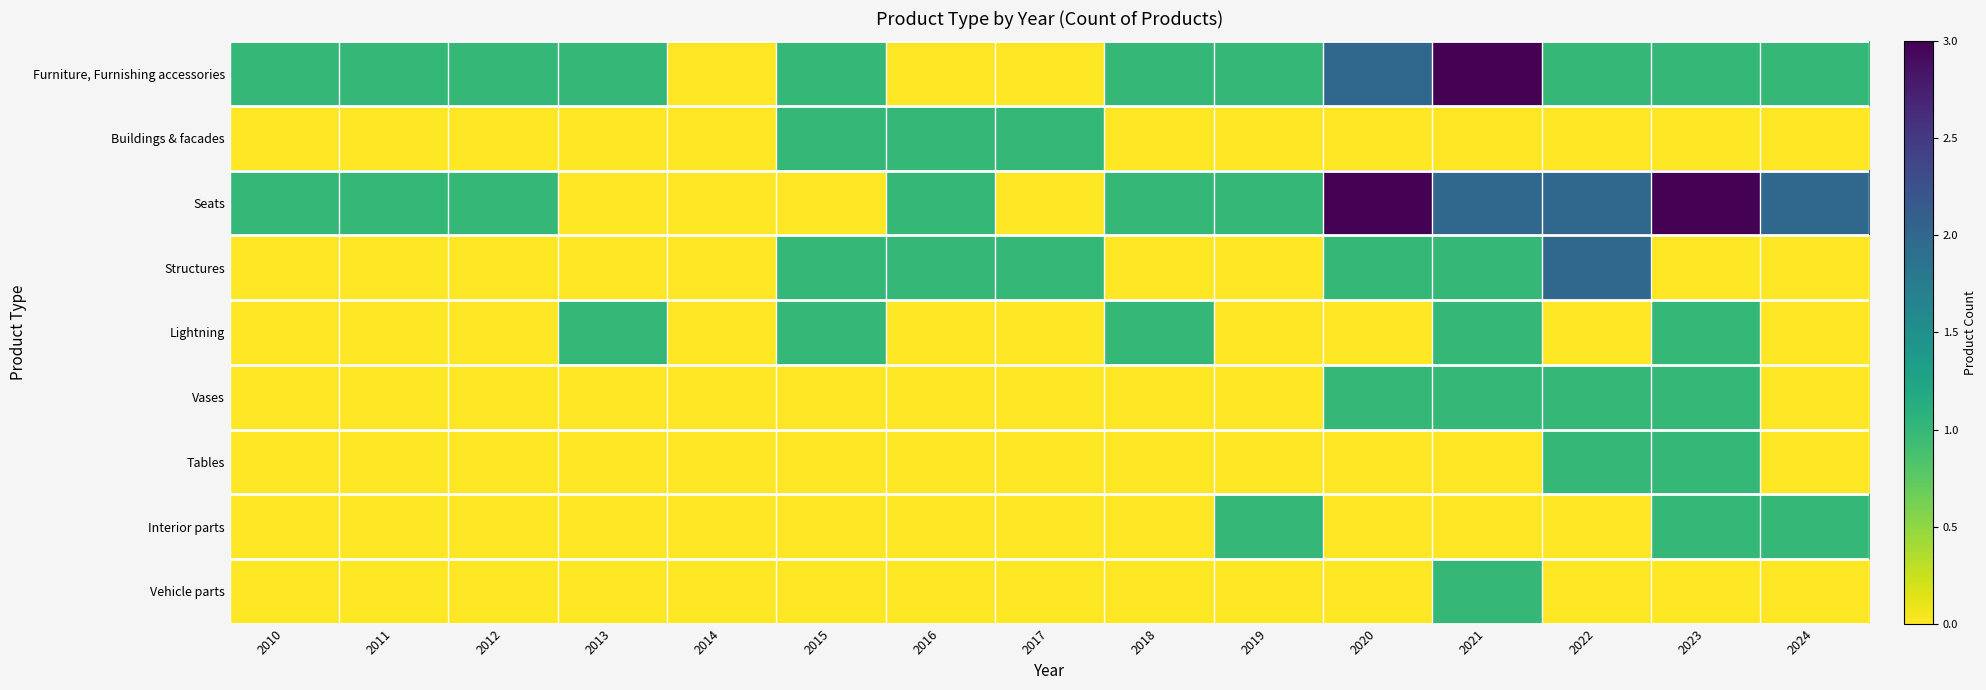

Which category has the lowest value across all series?

2014